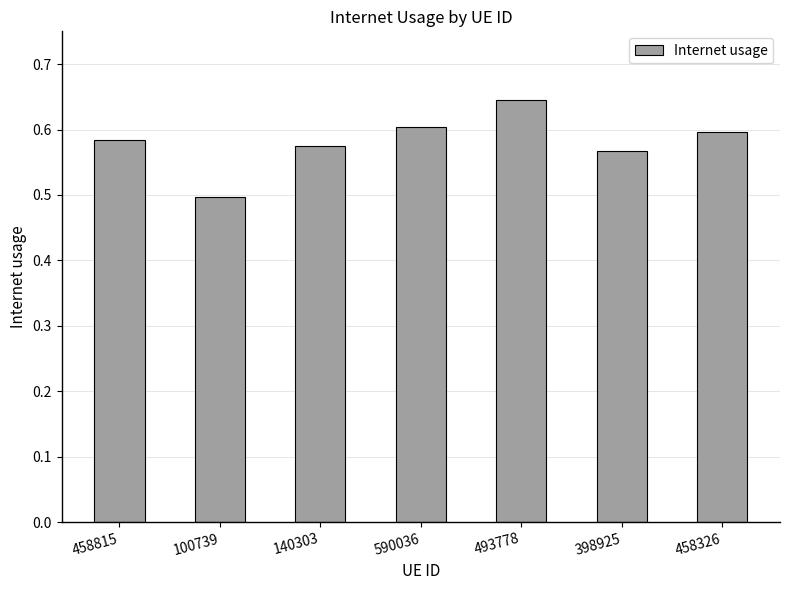

At which label is the value closest to 0?

100739